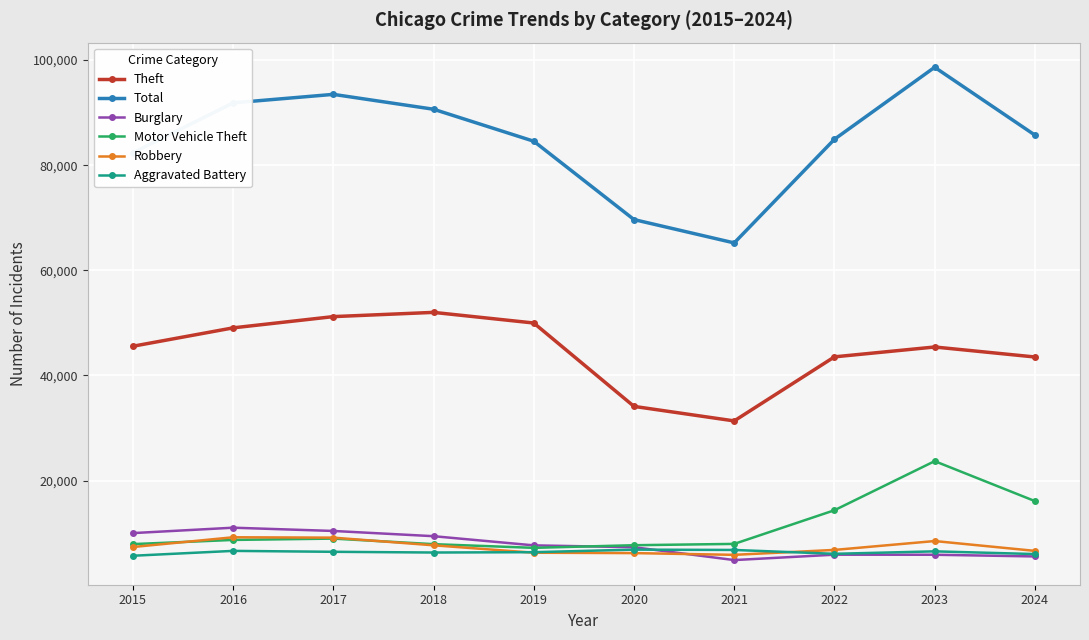

What is the lowest value of the Robbery series?

5876